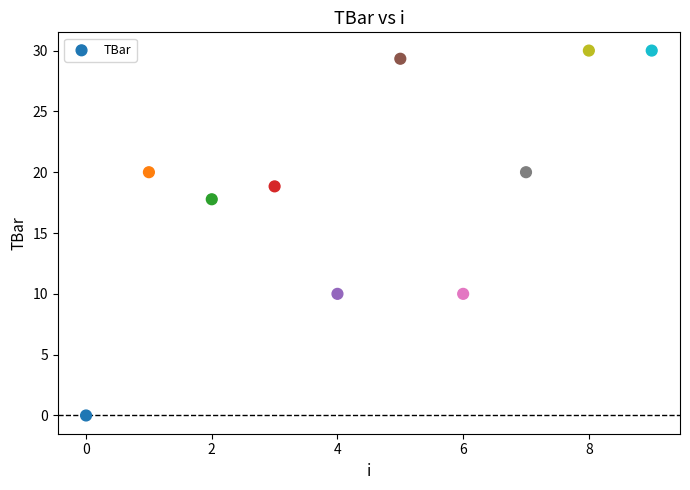

What Y value in the scatter plot is closest to 15?

17.8